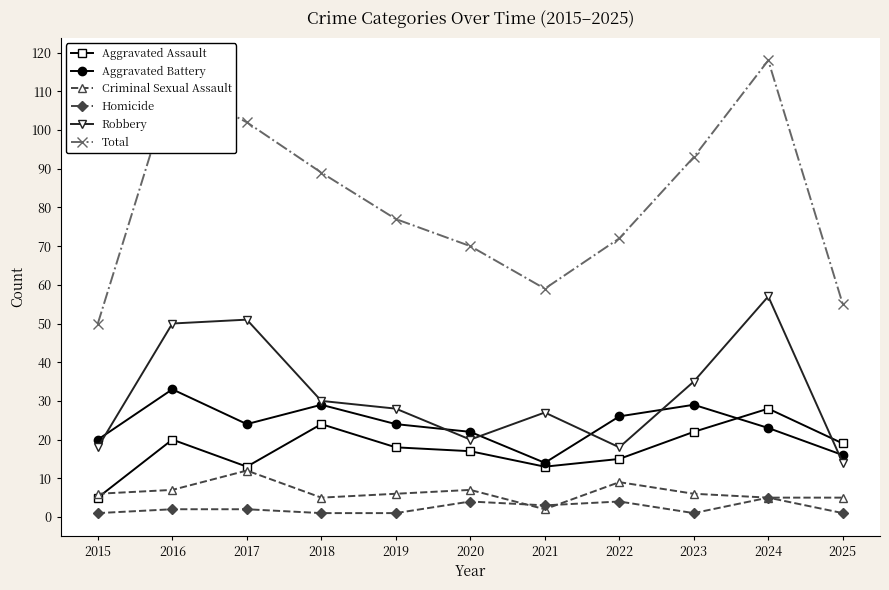

True or false: Robbery and Total cross at least once.

False